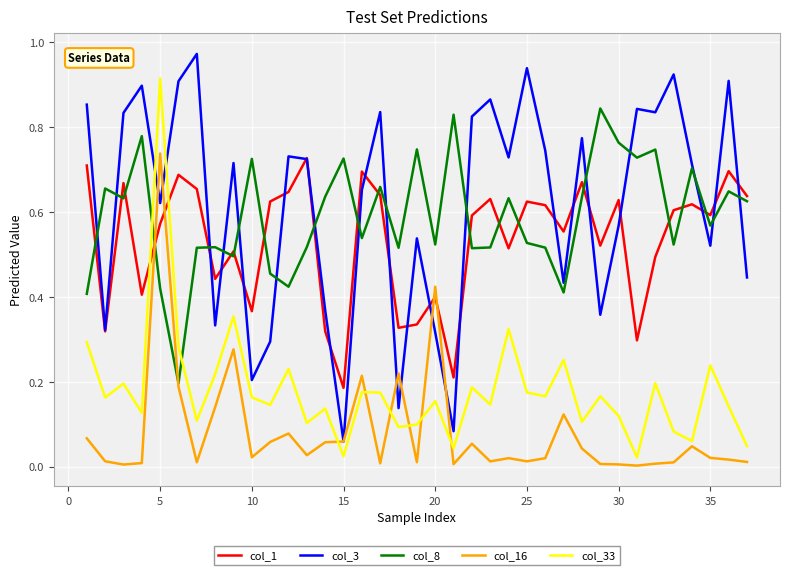

True or false: col_16 and col_1 intersect in this chart.

True